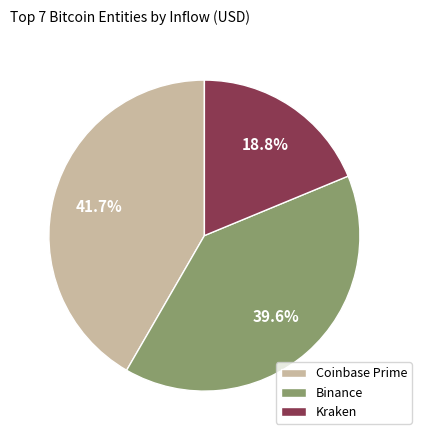

Combined, do Binance and Coinbase Prime account for over 50%?

Yes